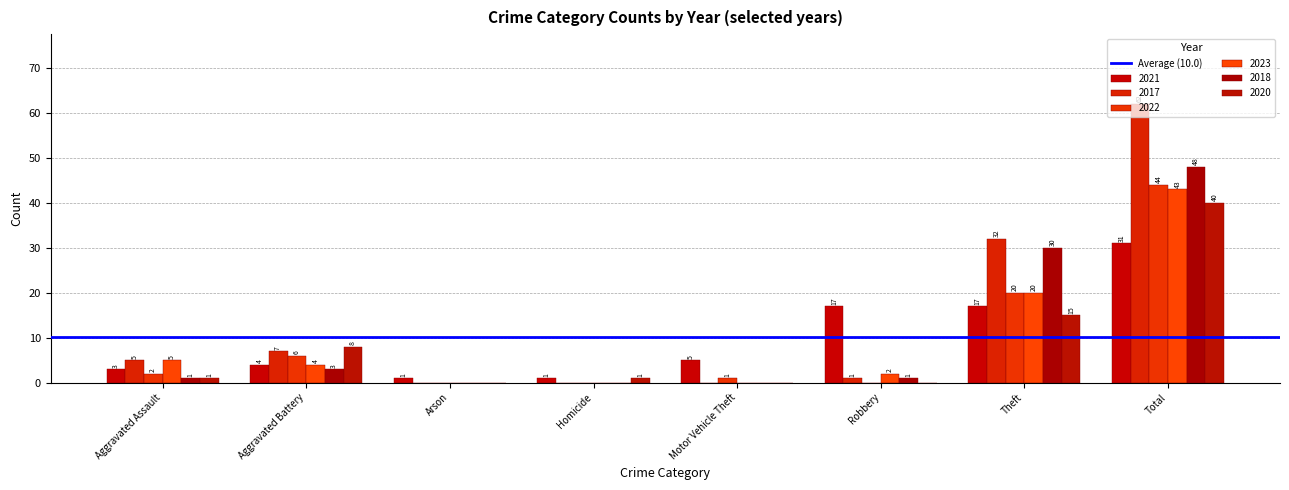

What is the maximum value for 2022?

44